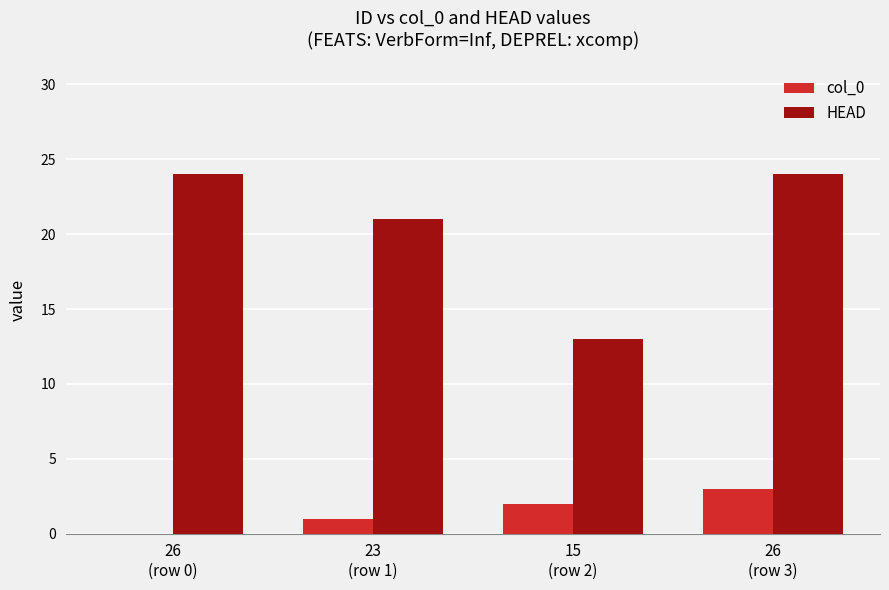

What value does the col_0 series have at 26
(row 3)?

3